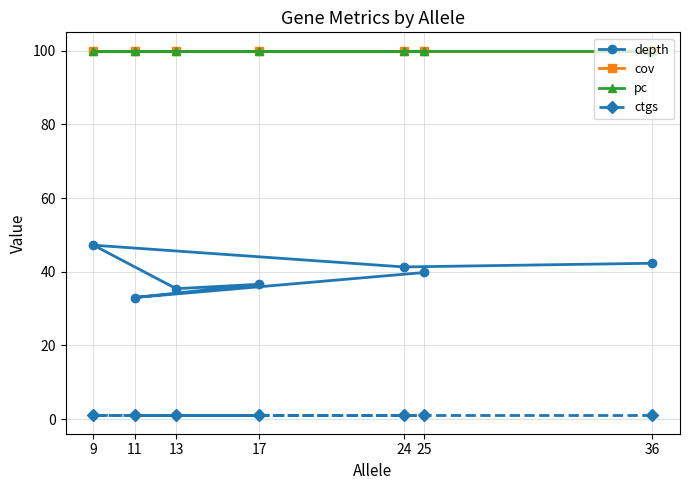

Which series has the widest spread of values?

depth